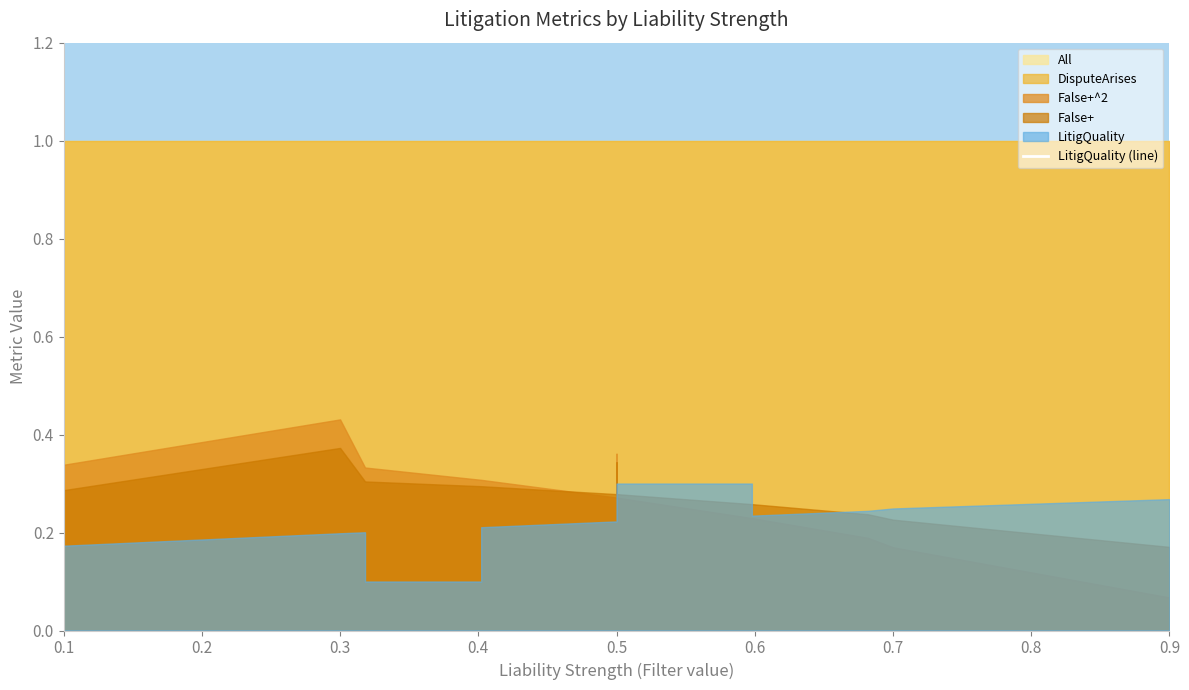

How many data points are above 27?

7